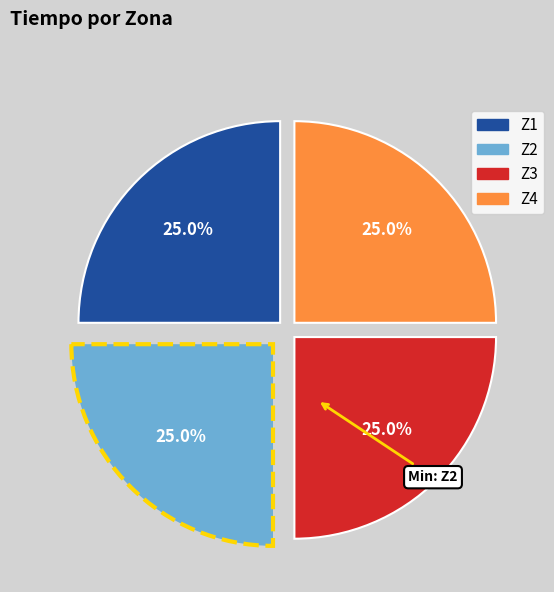

What is the ratio of the value at Z1 to the value at Z4?

1.0